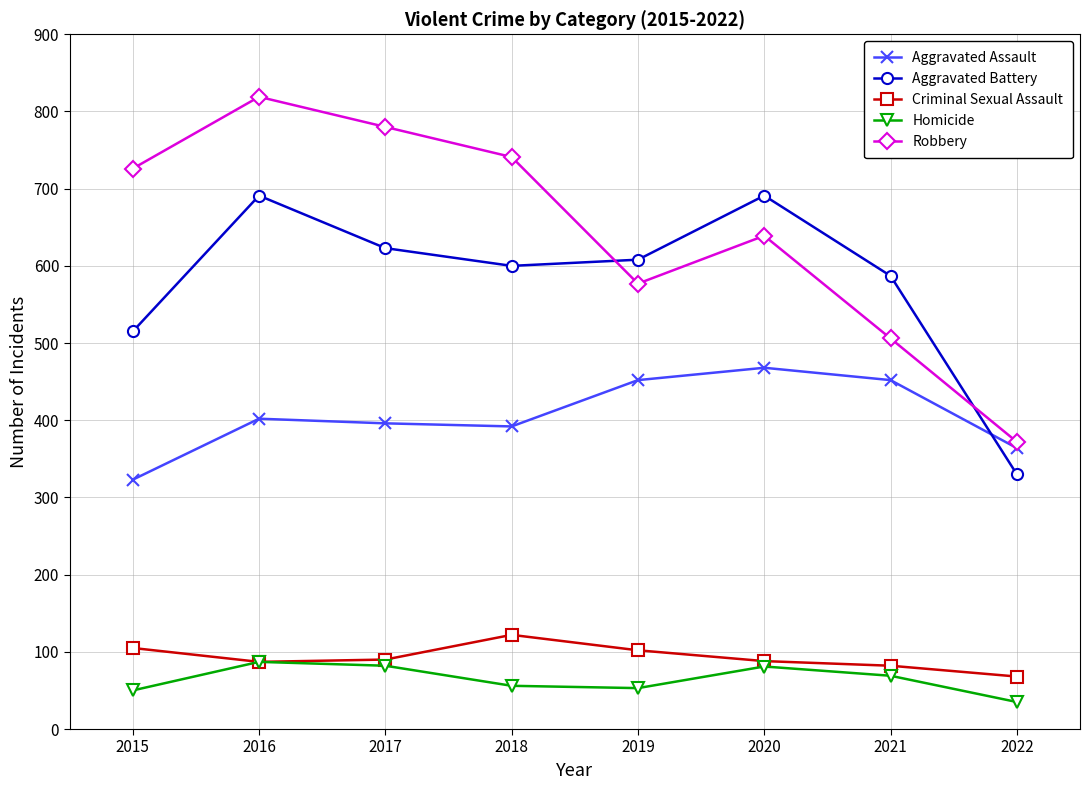

At which category is the sum across all series the highest?

2016